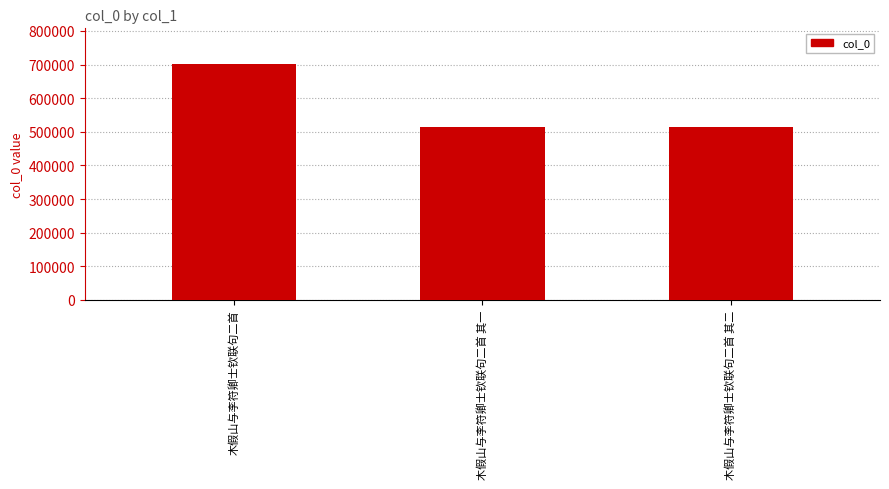

How many data points does each series have?

3